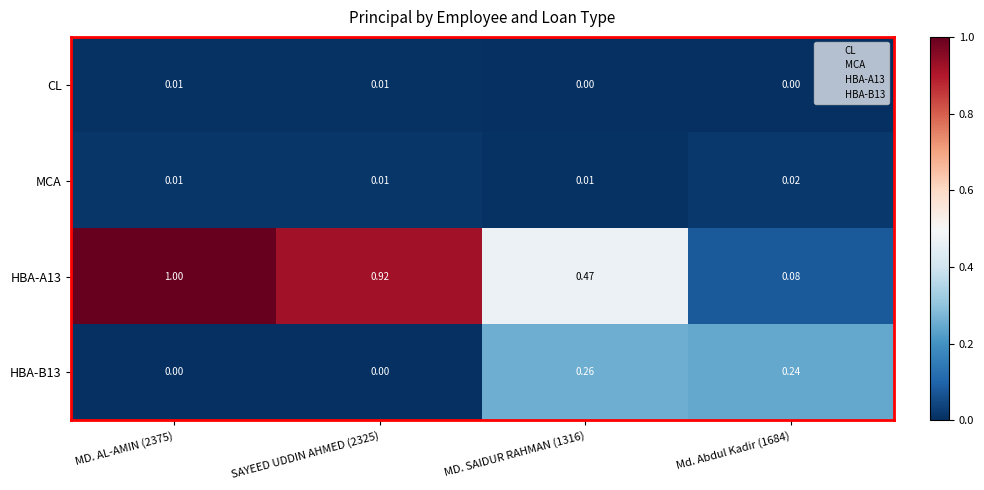

Is the value of MCA at MD. SAIDUR RAHMAN (1316) greater than the value of HBA-B13 at MD. SAIDUR RAHMAN (1316)?

No